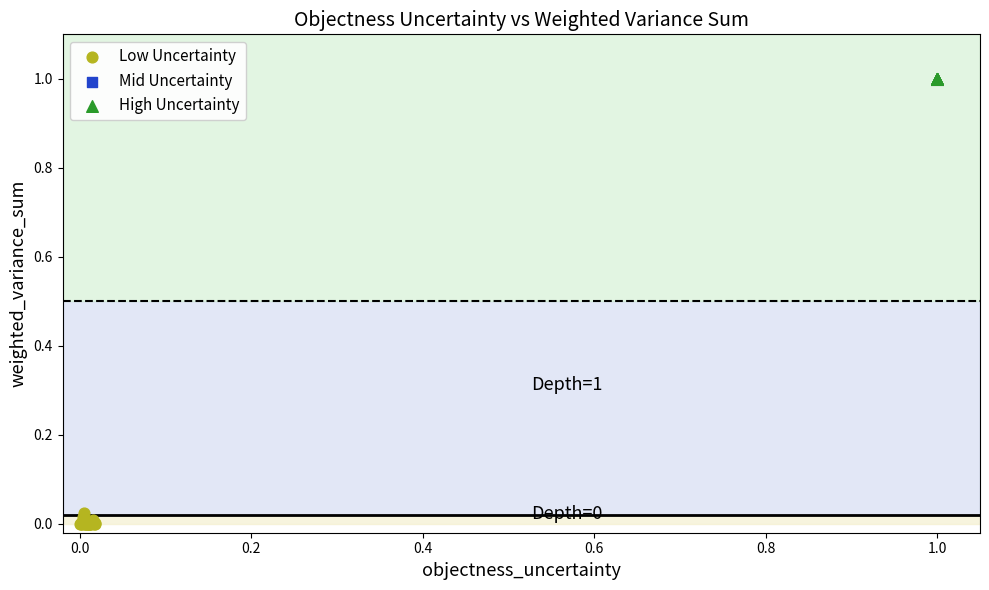

Which series reaches the minimum Y coordinate?

Low Uncertainty